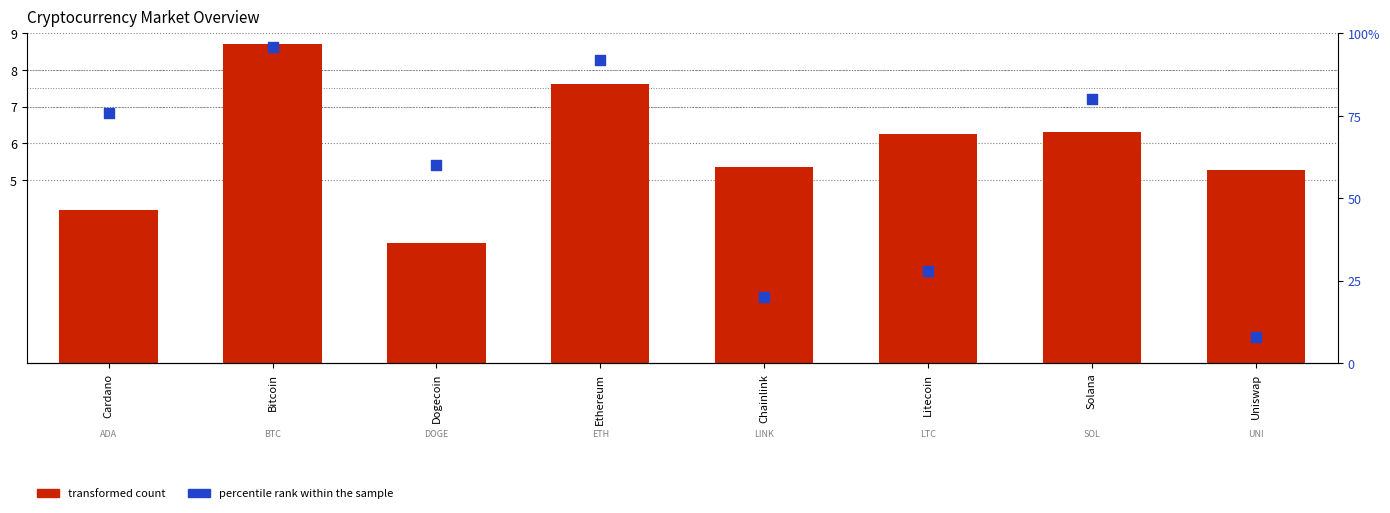

At how many categories does at least one series exceed 54?

5